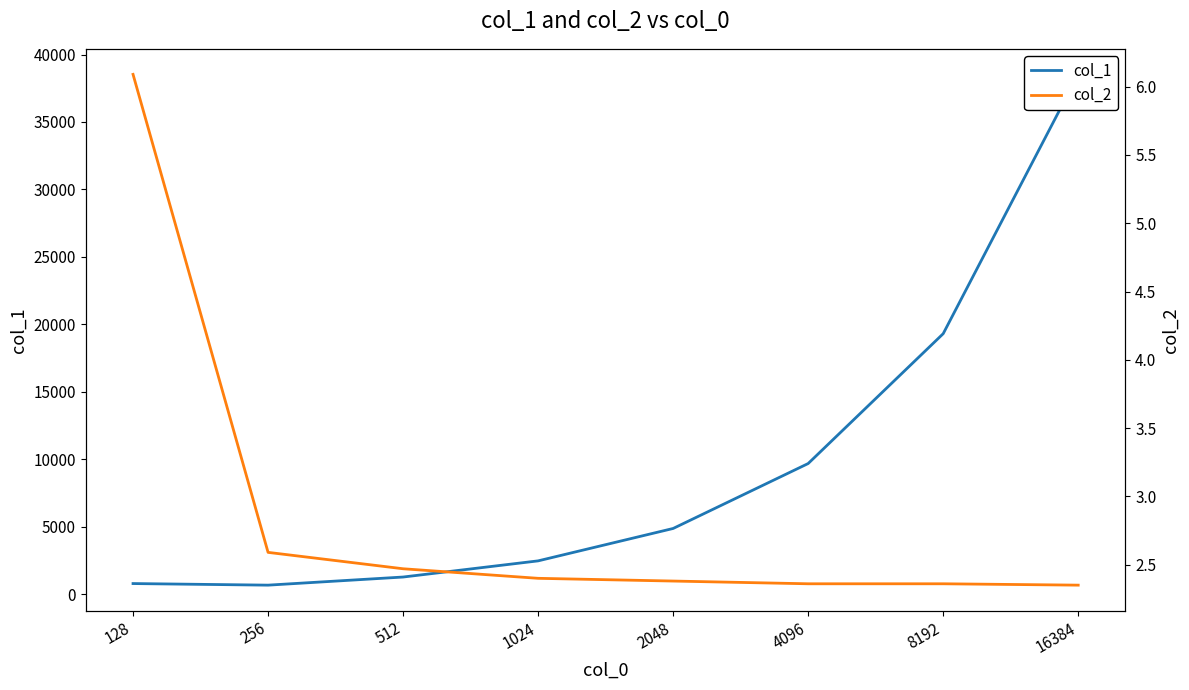

True or false: col_1 and col_2 cross at least once.

False